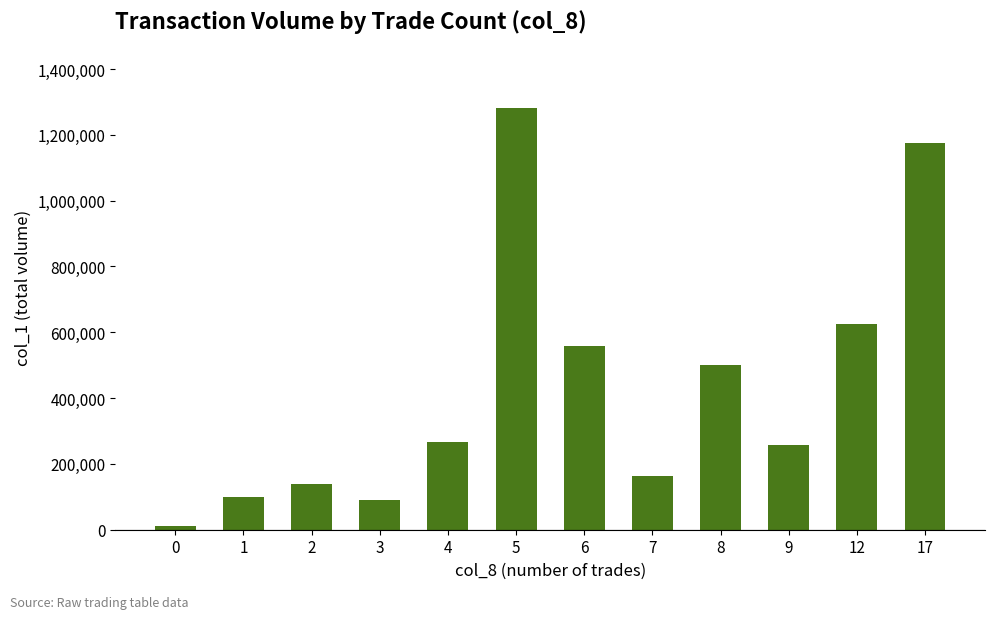

What is the value of the 7th bar from the left?

559000